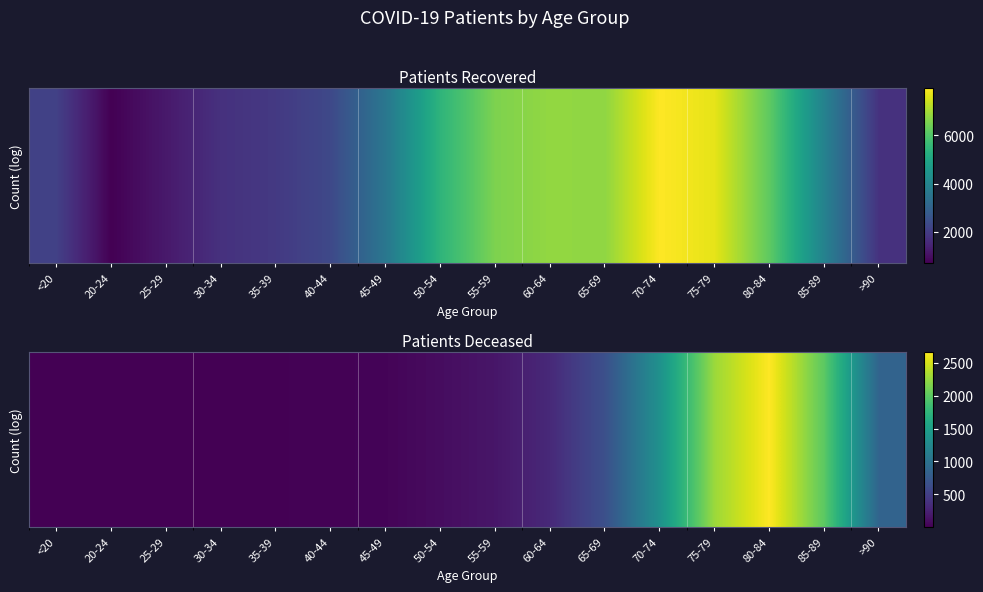

At which label is the value closest to 1337?

70-74